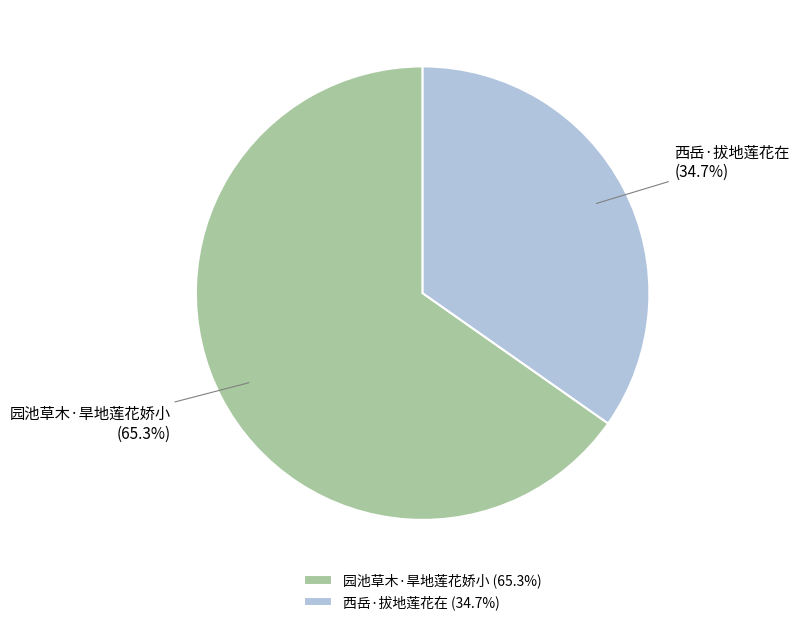

How much of the chart is everything except 园池草木·旱地莲花娇小?

34.7%